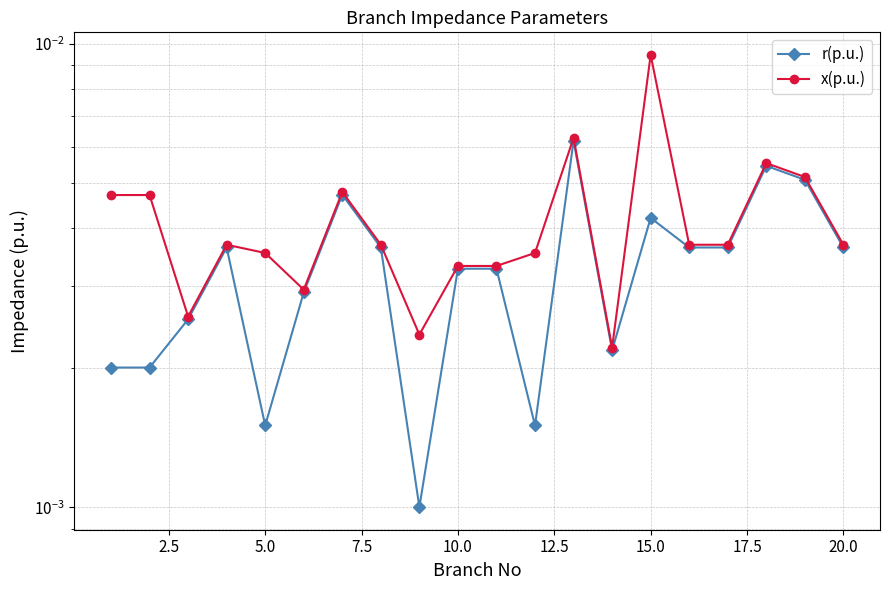

Which series has the largest total across all categories?

x(p.u.)